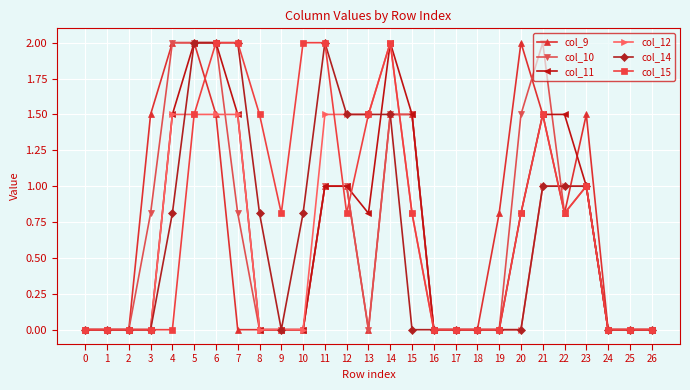

What is the difference between the highest and lowest values at 12?

0.7